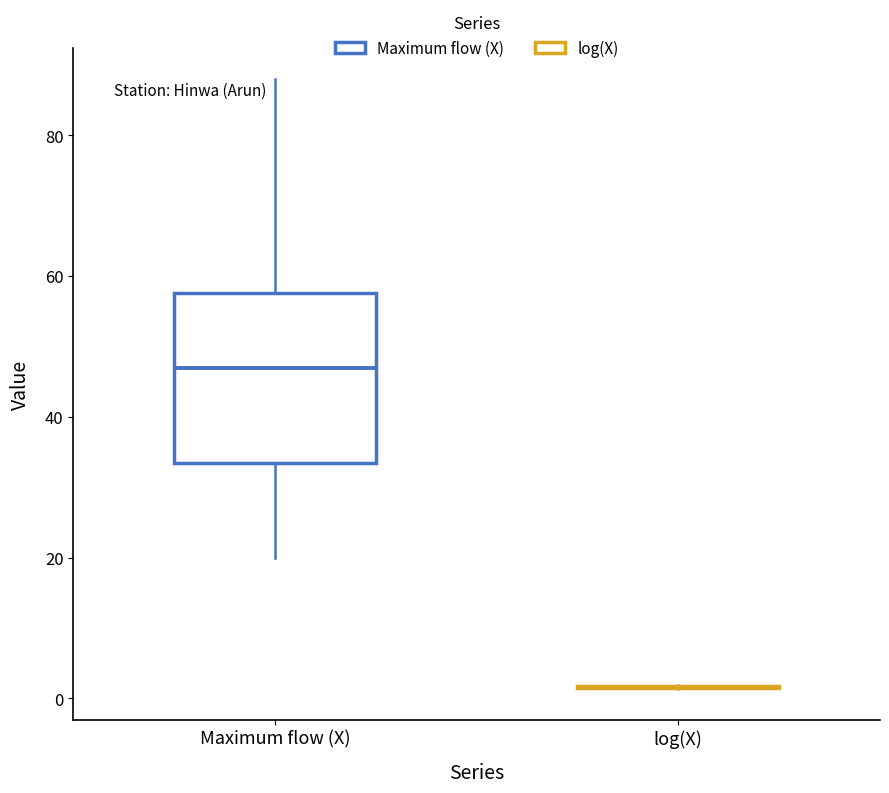

Which box is the tallest, from its lower edge to its upper edge?

Maximum flow (X)